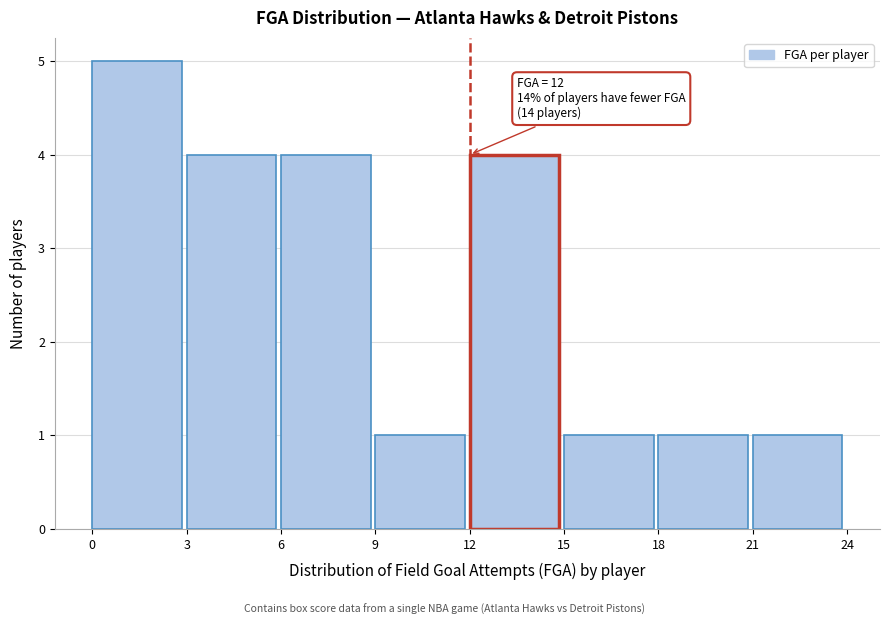

Over which range of the x-axis is the bar tallest?

0 to 3